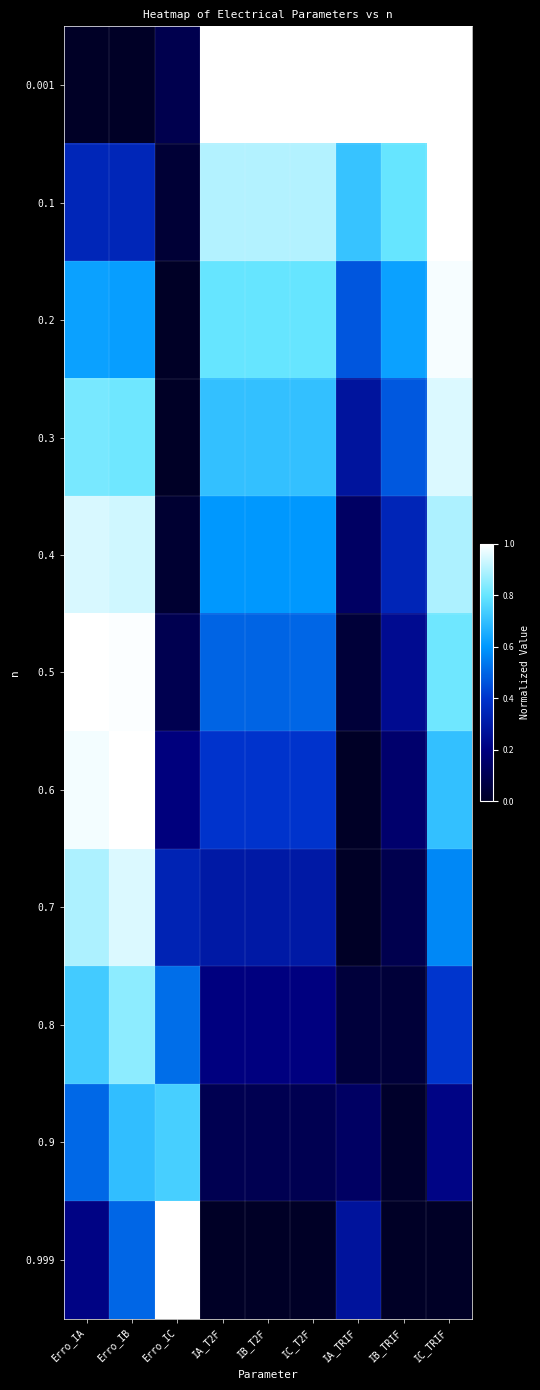

At how many categories does at least one series exceed 0?

9